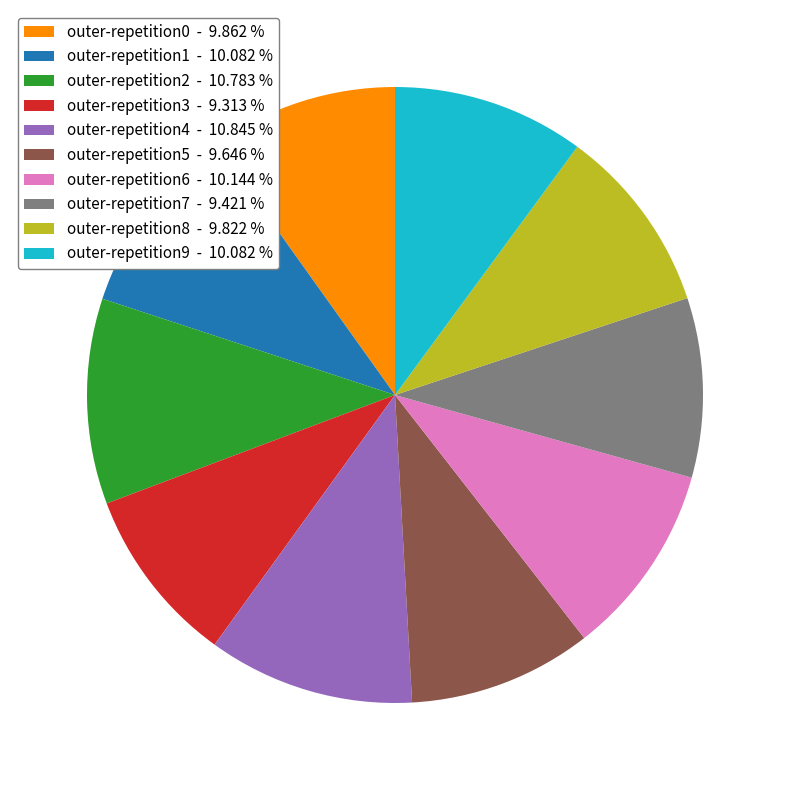

Between outer-repetition1 - 10.082 % and outer-repetition3 - 9.313 %, which is larger?

outer-repetition1 - 10.082 %